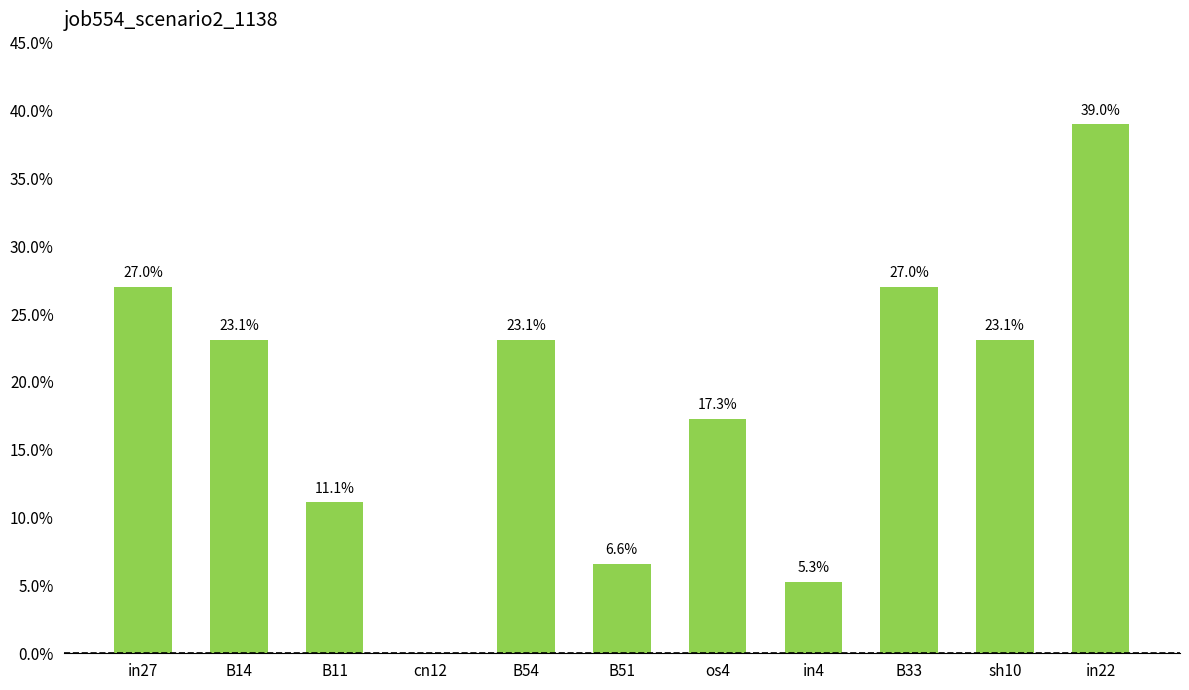

Are the bars horizontal?

No